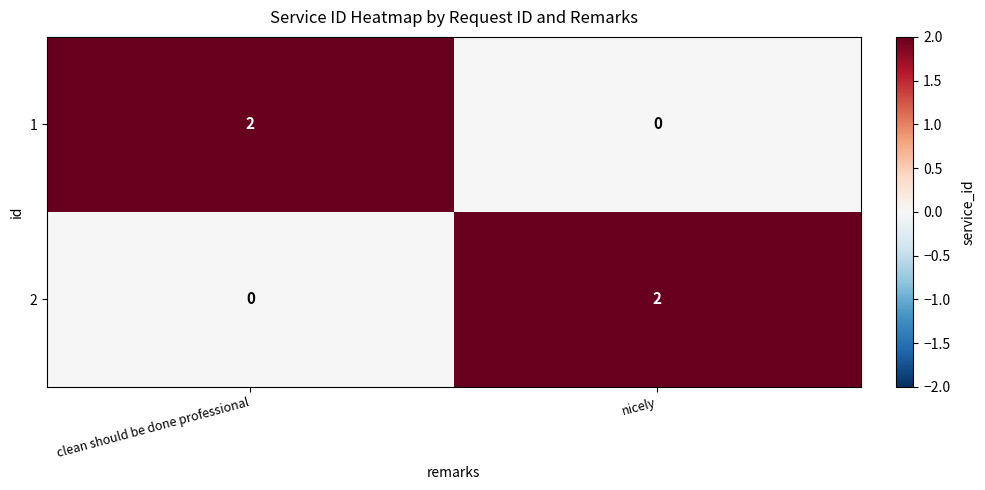

Count the number of data series in this chart.

2